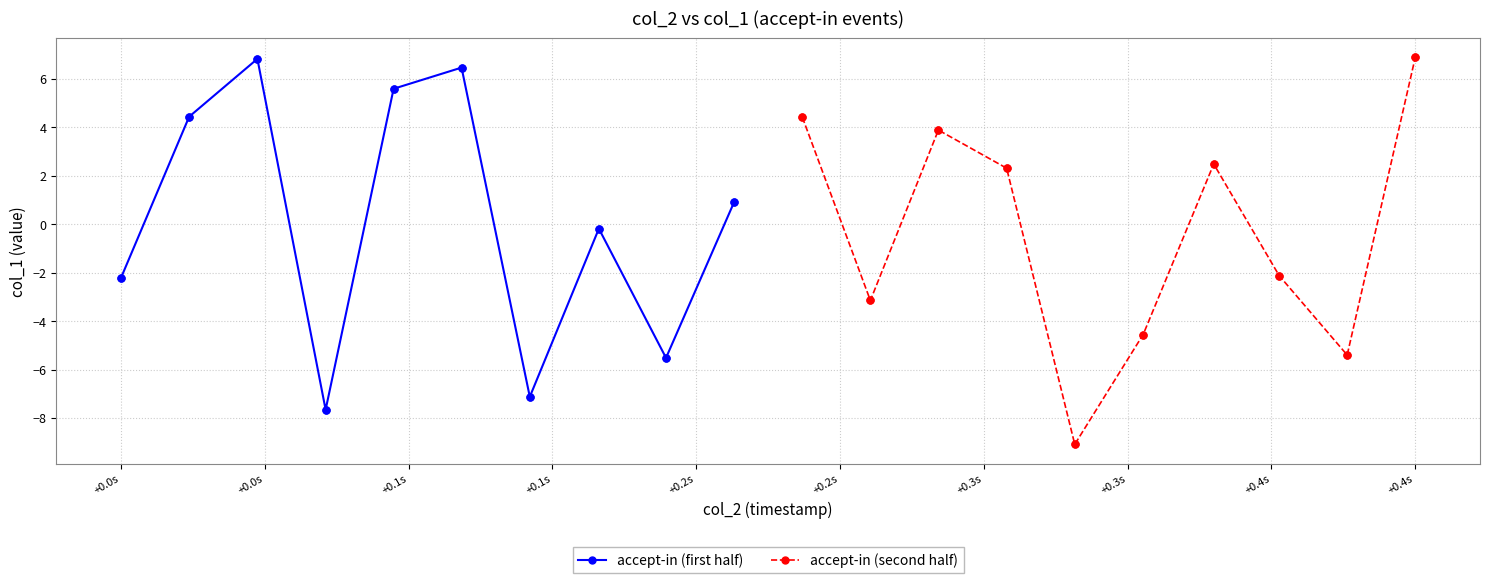

How many negative values does the accept-in (first half) series have?

10